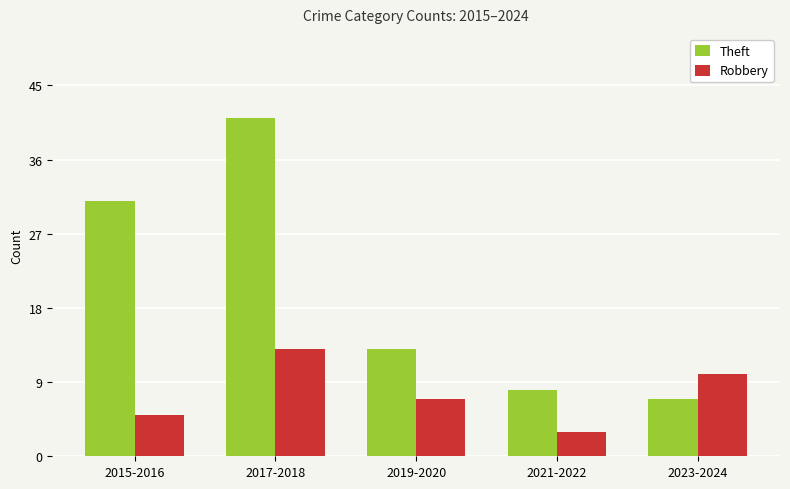

Is the value of Theft at 2017-2018 greater than the value of Robbery at 2021-2022?

Yes